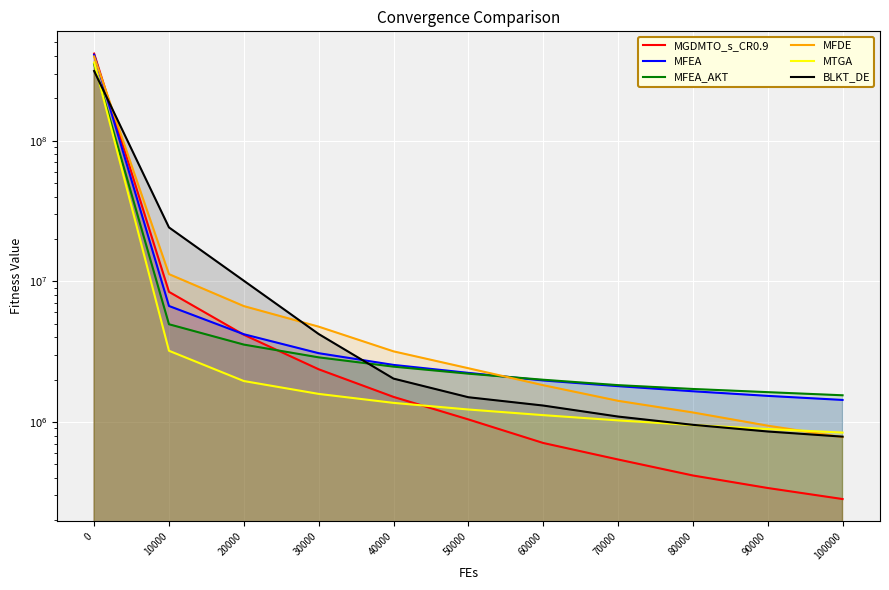

Reading left to right, what are all the values shown in this chart?

MGDMTO_s_CR0.9: 416116108.2	8410291.9	4165234.6	2366690.4	1505733.2	1041153.9	707952.1	540368.4	415739.1	338683.2	282679.8
MFEA: 408554995.0	6672452.6	4200580.3	3080186.2	2542315.0	2231660.3	1970354.3	1795567.8	1651224.6	1531033.2	1432473.3
MFEA_AKT: 349984601.7	4947218.2	3546288.2	2877177.6	2471080.0	2202586.0	1994306.9	1825269.2	1714592.6	1627259.7	1546114.5
MFDE: 396783000.0	11242738.3	6660520.1	4756655.0	3174163.1	2407761.4	1823490.0	1412041.3	1166980.2	939853.9	779291.4
MTGA: 359533591.0	3204425.8	1952419.4	1581531.9	1365395.9	1224916.3	1116855.6	1024741.7	949614.2	889795.7	839503.7
BLKT_DE: 312933618.4	24152869.6	10088450.9	4216127.4	2031670.3	1497406.6	1306934.1	1091292.6	953213.7	854399.3	785361.8